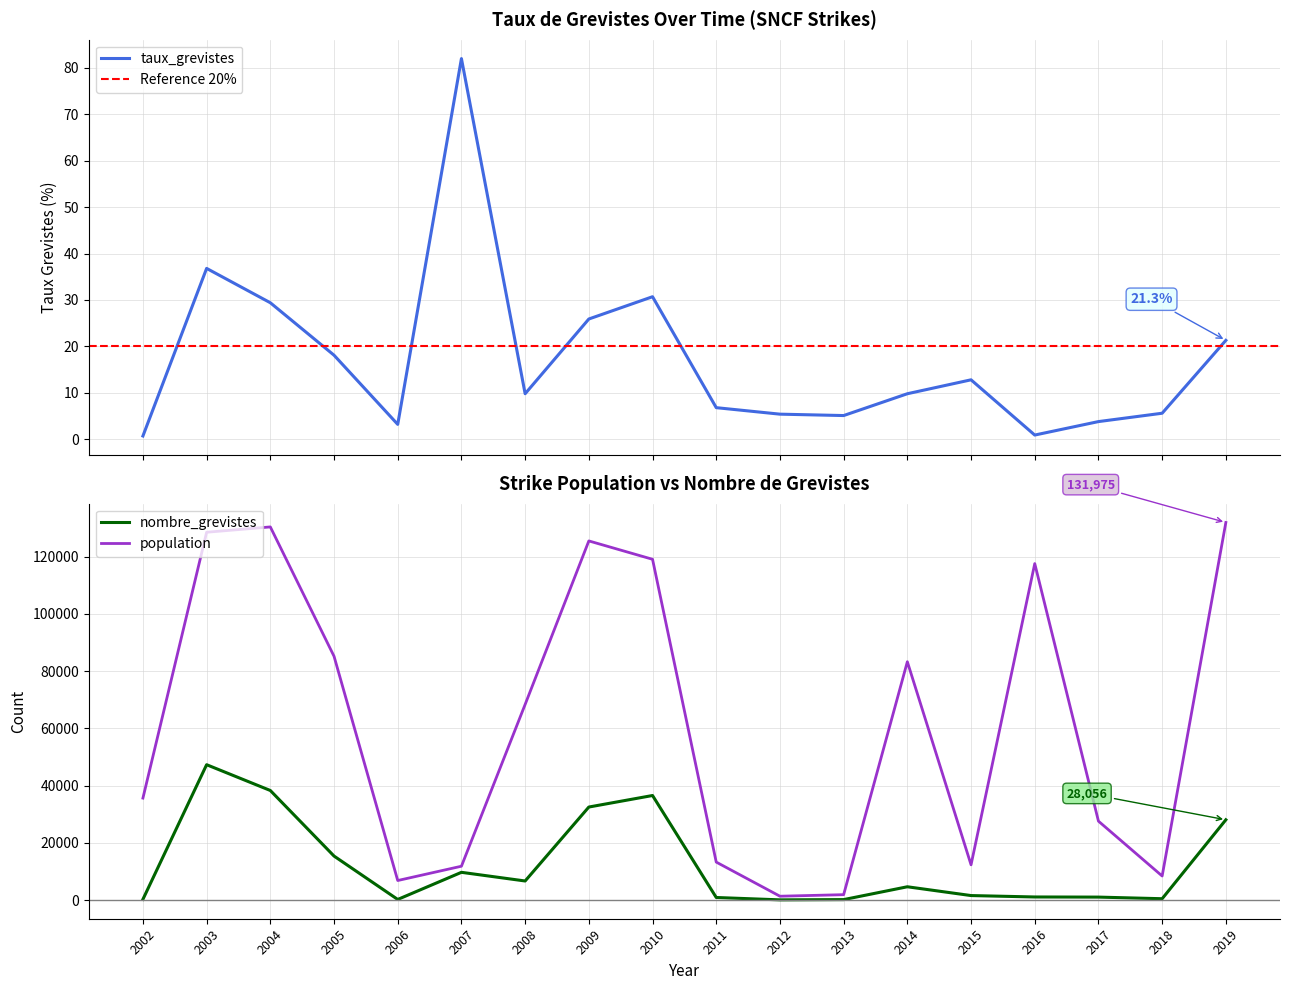

What is the sum of the population values at 2007 and 2014?

95133